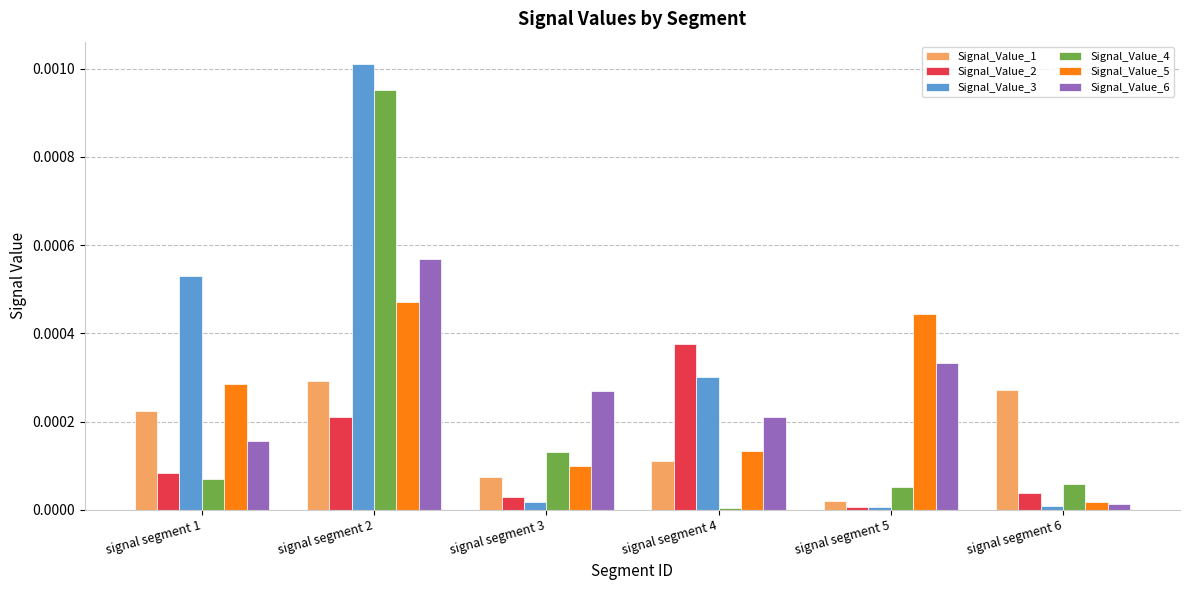

Which category has the lowest value in the Signal_Value_4 series?

signal segment 4